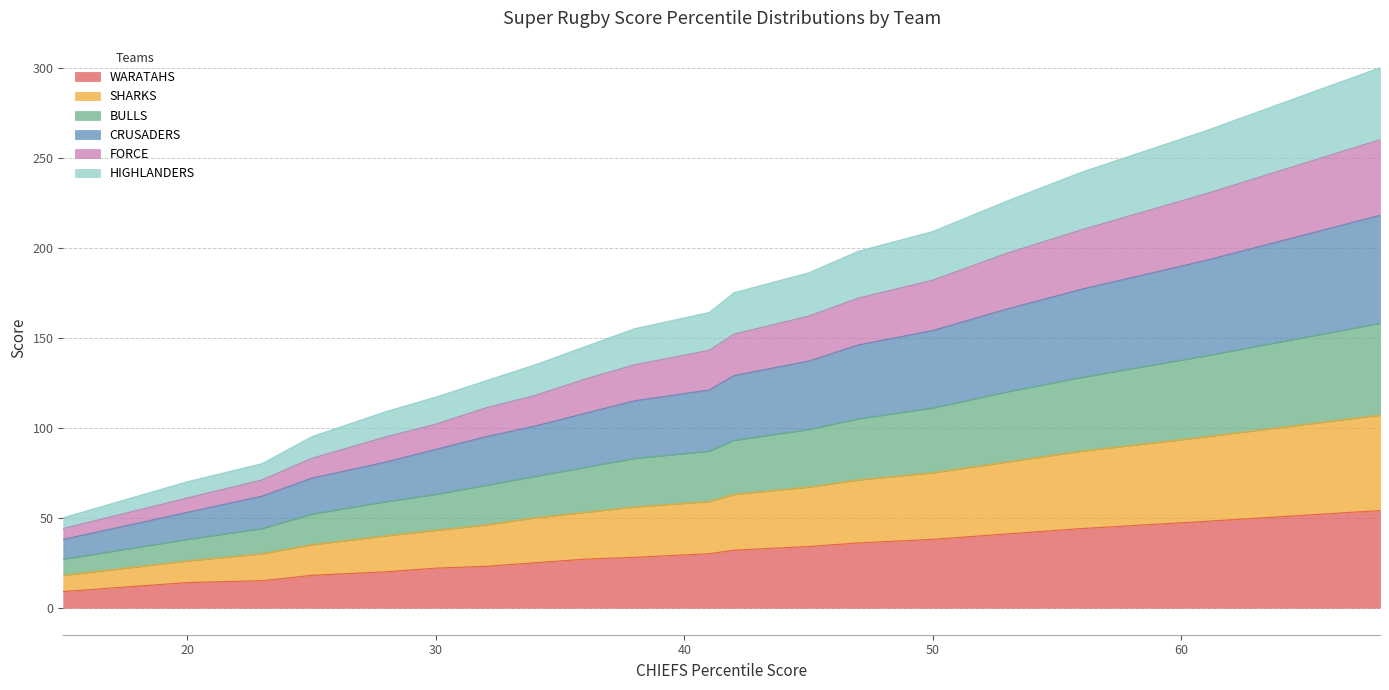

What is the maximum value for WARATAHS?

54